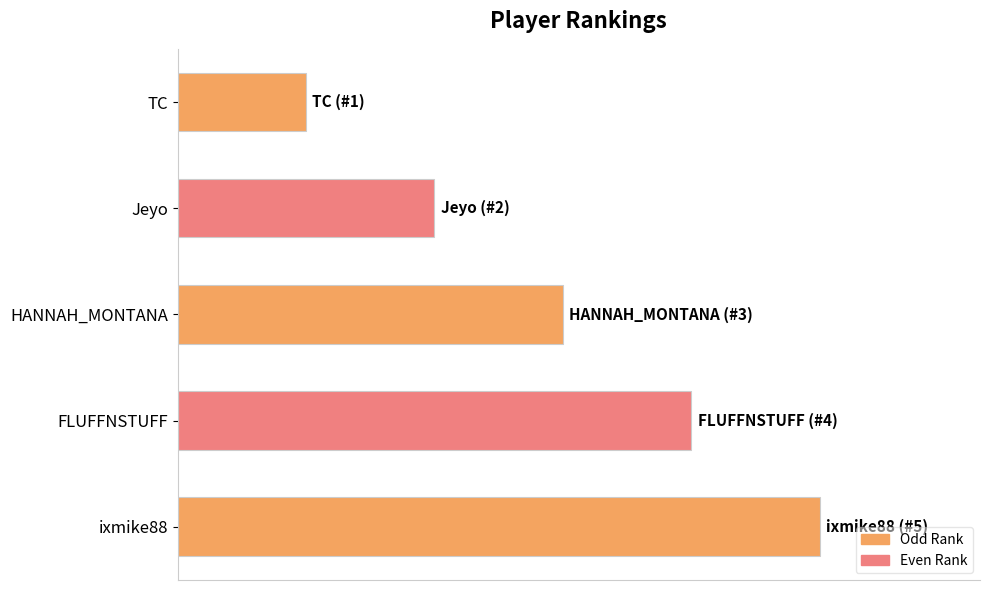

What is the minimum value shown in the chart?

1